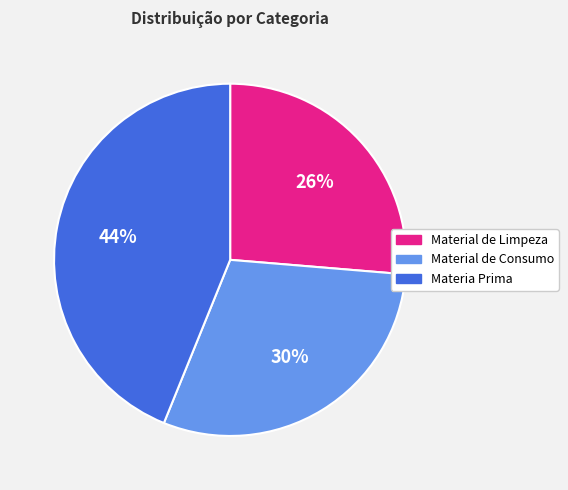

To the nearest percent, what percentage of the pie is Material de Limpeza?

26%